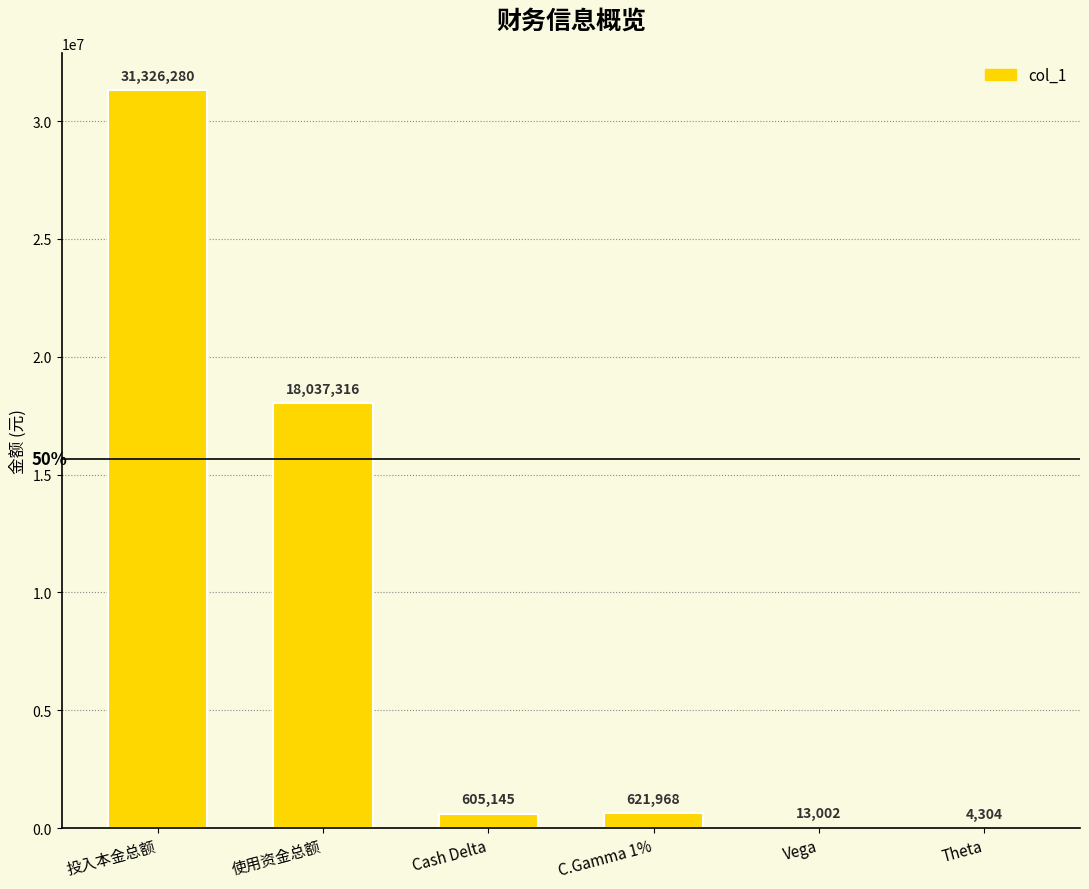

Read the value at Cash Delta.

605145.0